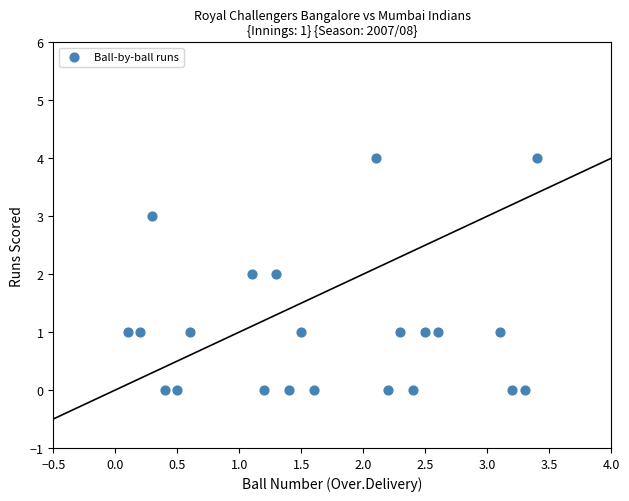

What is the range of Y values (max minus min)?

4